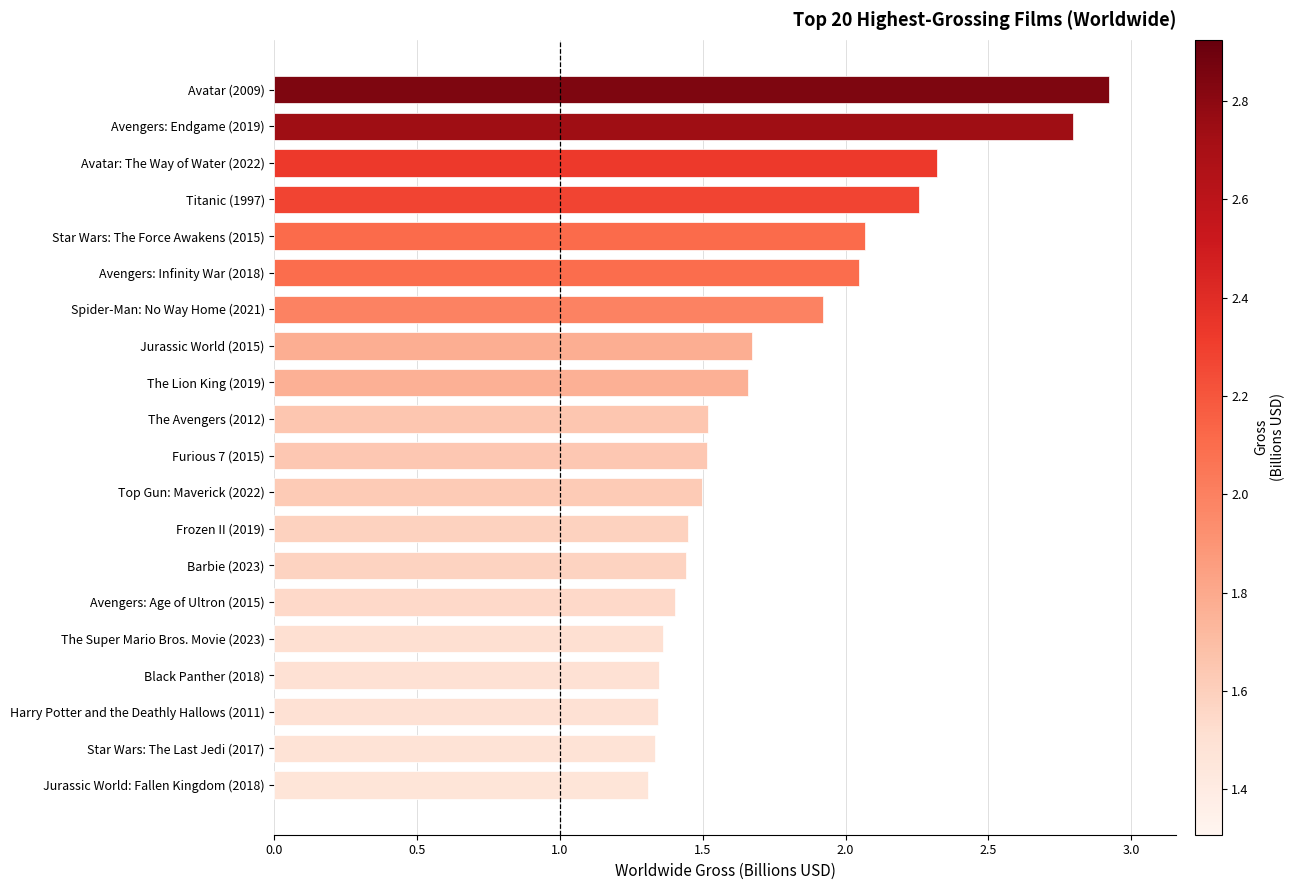

Which category has the highest value across all series?

Avatar (2009)